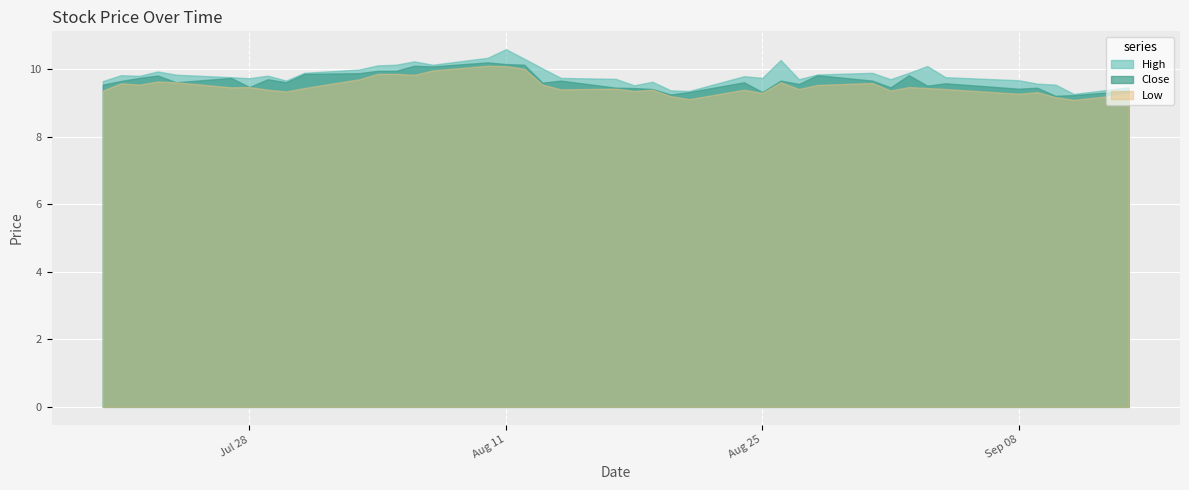

Reading left to right, list all the values displayed in this chart.

High: 9.7	9.8	9.8	9.9	9.8	9.8	9.7	9.8	9.7	9.9	10.0	10.1	10.1	10.2	10.1	10.3	10.6	10.3	10.0	9.8	9.7	9.5	9.6	9.4	9.4	9.8	9.8	10.3	9.7	9.9	9.9	9.7	9.9	10.1	9.8	9.7	9.6	9.6	9.3	9.5
Low: 9.4	9.6	9.6	9.6	9.6	9.5	9.5	9.4	9.4	9.4	9.7	9.9	9.9	9.8	10.0	10.1	10.1	10.0	9.6	9.4	9.4	9.4	9.4	9.2	9.1	9.4	9.3	9.6	9.4	9.5	9.6	9.4	9.5	9.4	9.4	9.3	9.3	9.2	9.1	9.3
Close: 9.6	9.7	9.8	9.8	9.6	9.8	9.5	9.7	9.6	9.9	9.9	10.0	10.0	10.1	10.1	10.2	10.2	10.1	9.6	9.7	9.5	9.4	9.4	9.3	9.3	9.6	9.3	9.7	9.6	9.8	9.7	9.5	9.8	9.5	9.6	9.4	9.5	9.2	9.2	9.4